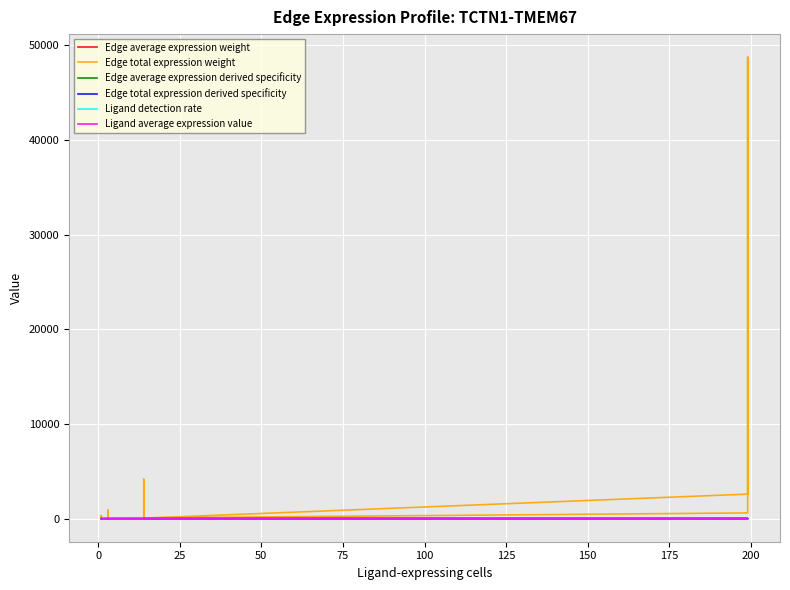

True or false: Ligand average expression value and Edge total expression derived specificity intersect in this chart.

True